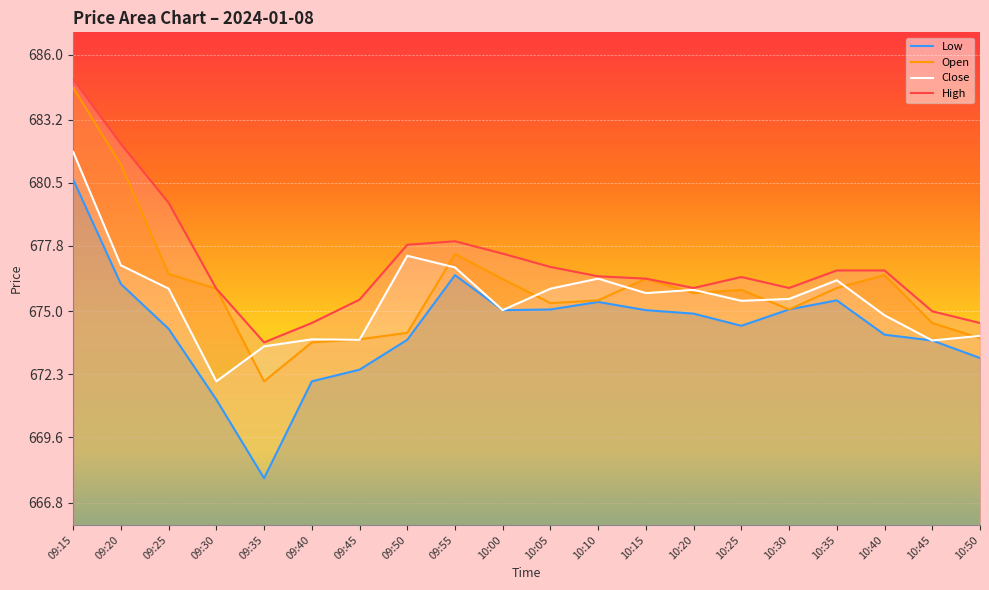

What is the smallest value displayed?

667.9